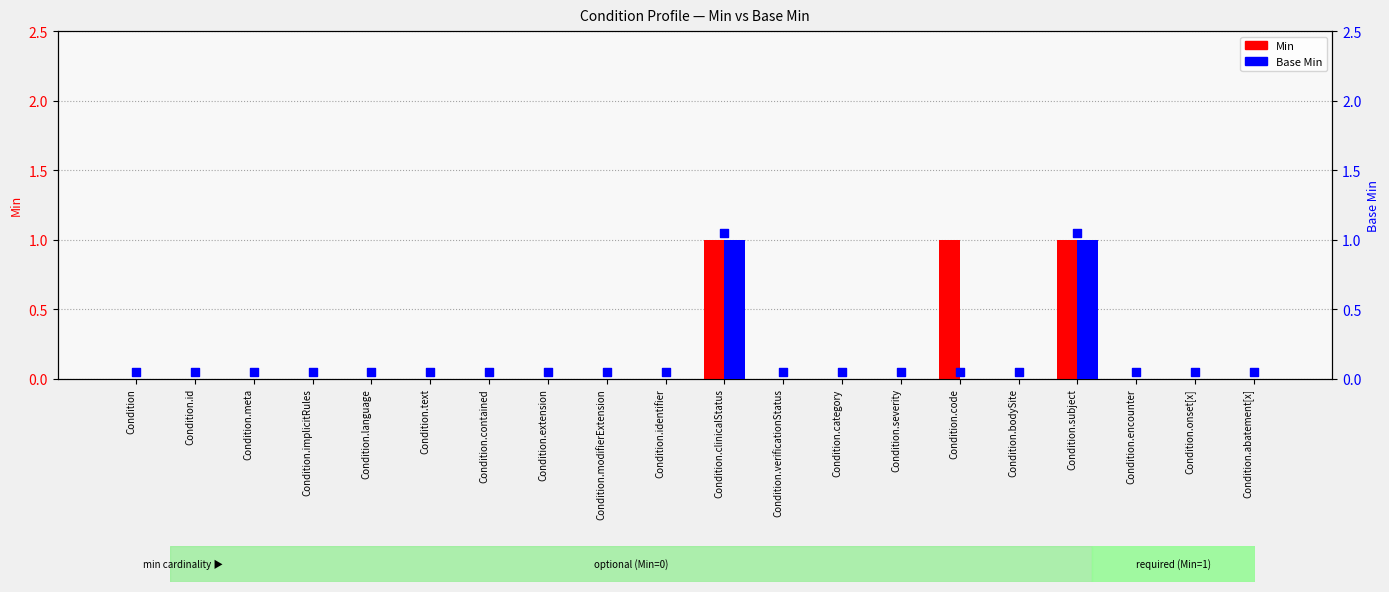

Which series has the largest total across all categories?

Min